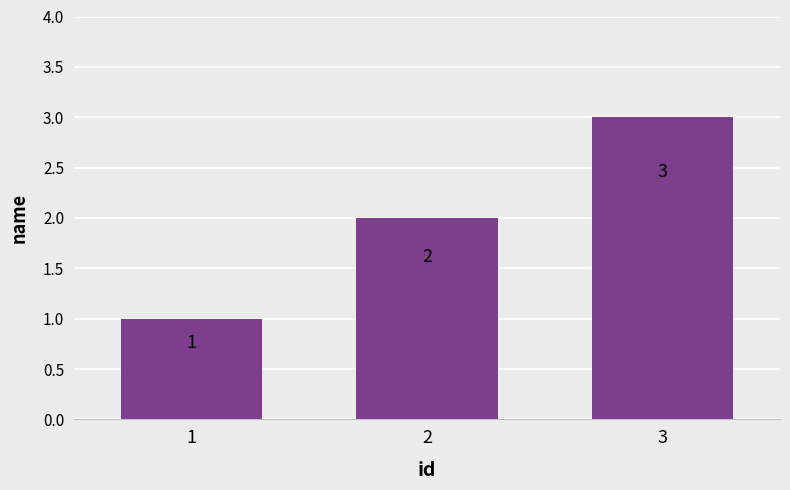

At which category does the chart reach its peak across all series?

3